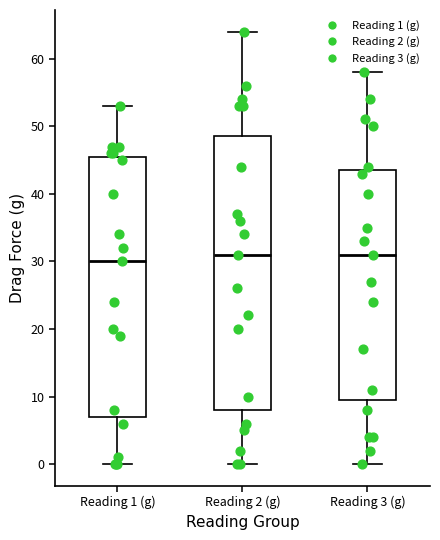

Comparing the boxes themselves (not the whiskers), which one is the tallest?

Reading 2 (g)